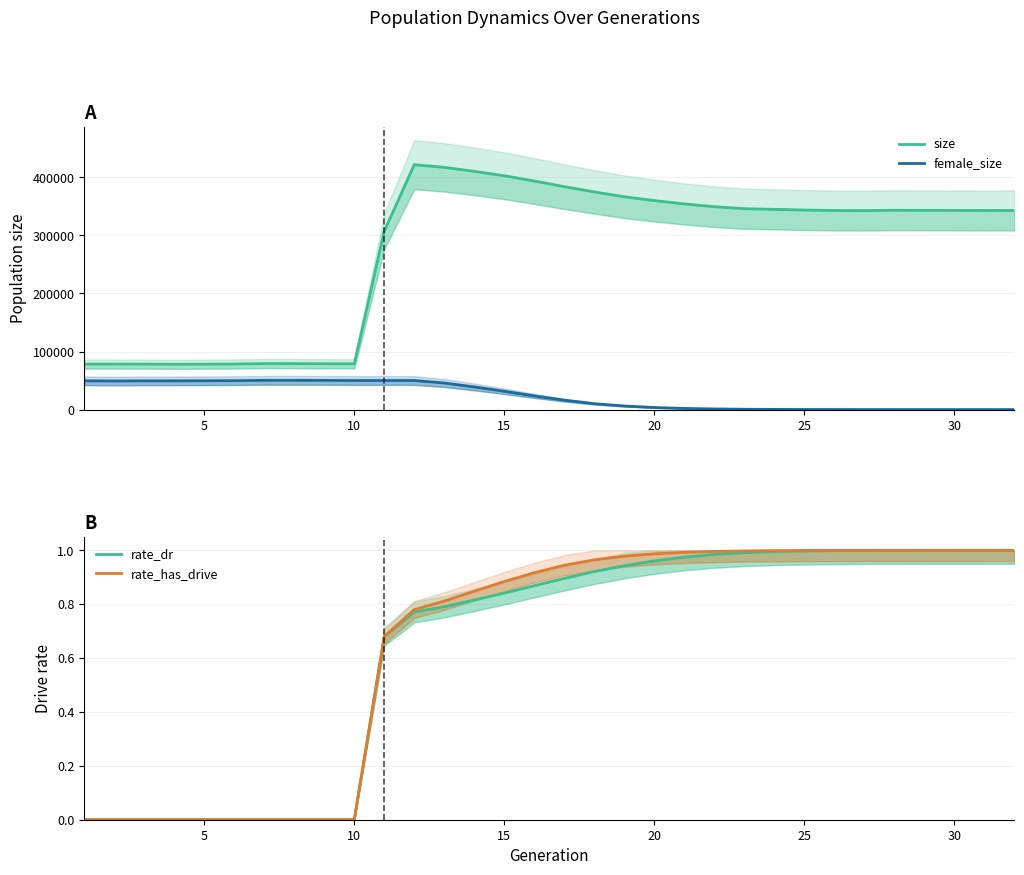

What are all the series names shown in the legend?

size, female_size, rate_dr, rate_has_drive